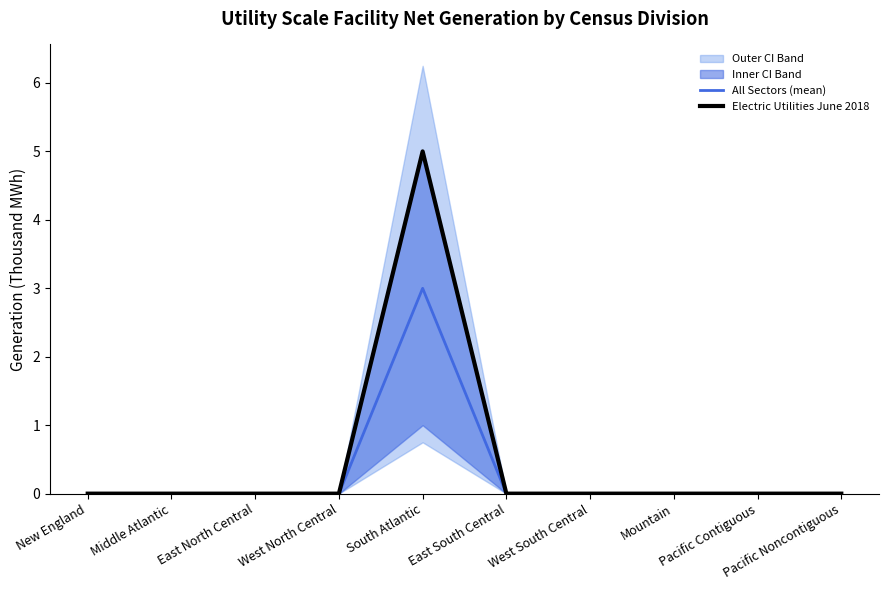

List the labels in order of All Sectors (mean) value, largest first.

South Atlantic, New England, Middle Atlantic, East North Central, West North Central, East South Central, West South Central, Mountain, Pacific Contiguous, Pacific Noncontiguous